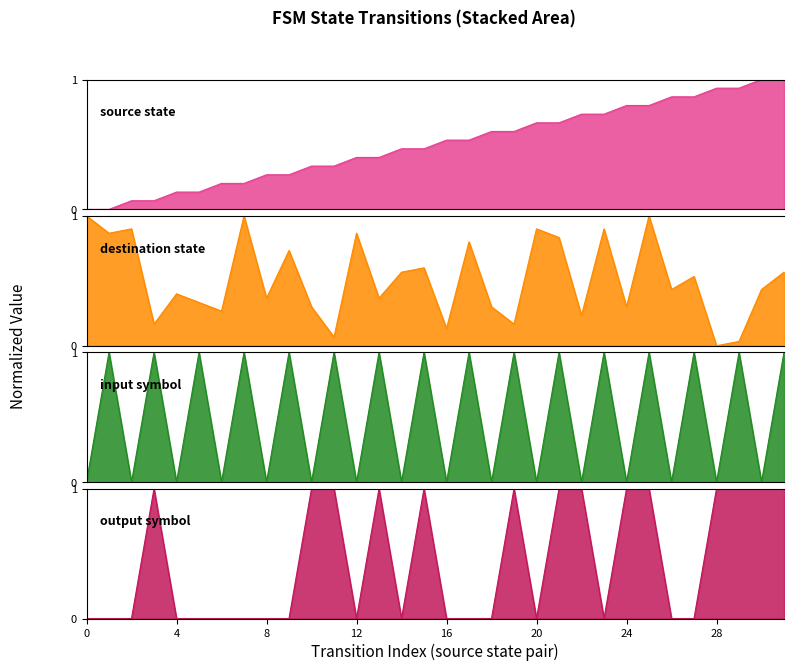

What is the average value of the output_symbol series?

0.4